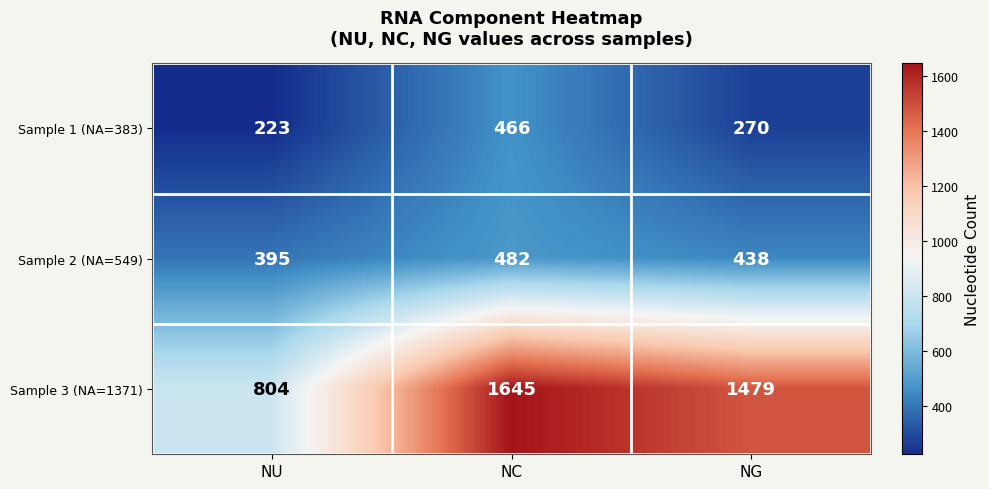

How many data points does each series have?

3